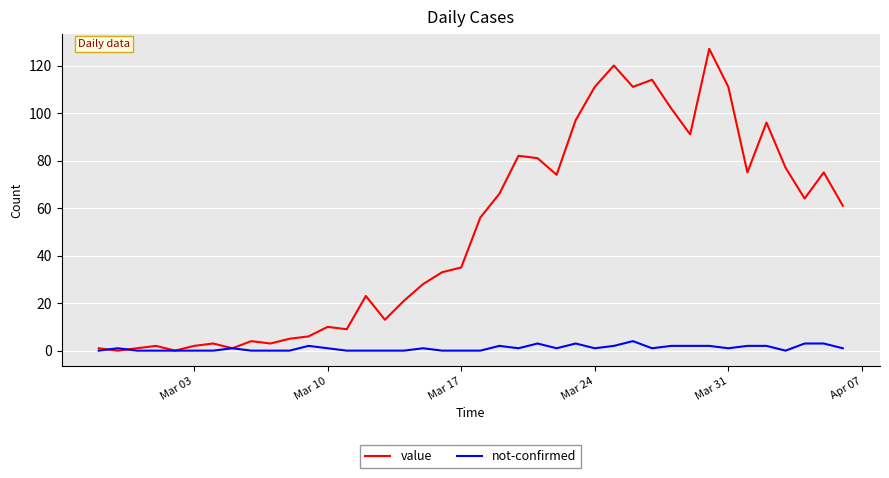

Which series has the largest total across all categories?

value